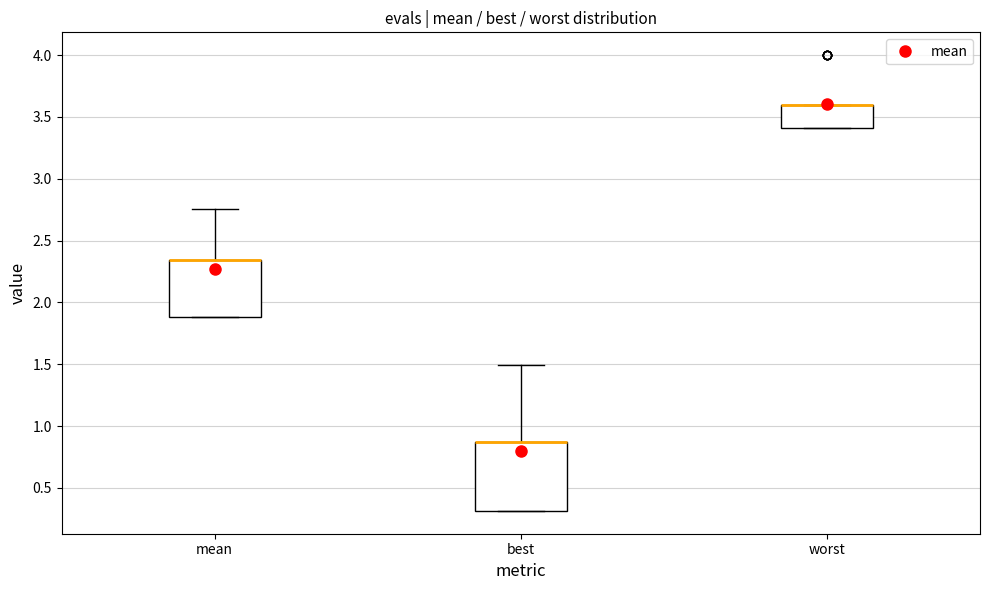

Where is the lower edge of the box for best on the y-axis? The values are not printed on the chart, so give them approximately, as read against the axis.

0.30